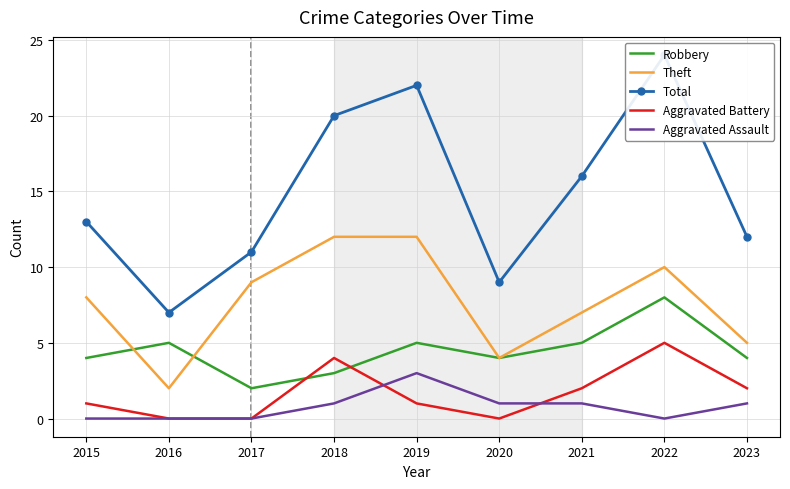

Is this an area chart (filled region under the line)?

No